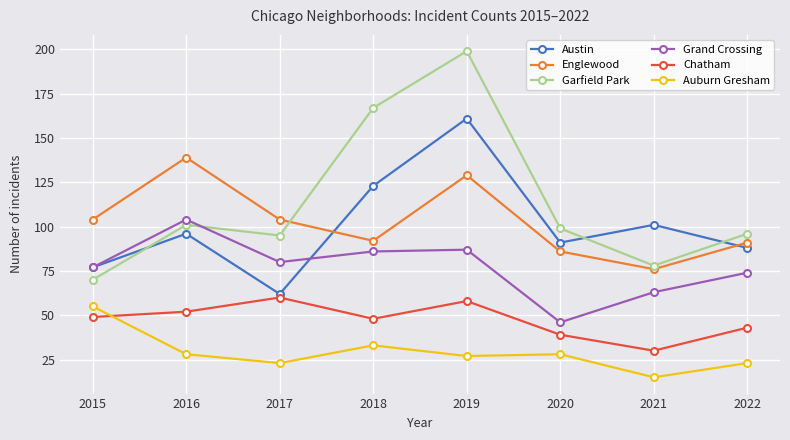

What is the spread (max minus min) of values at 2015?

55